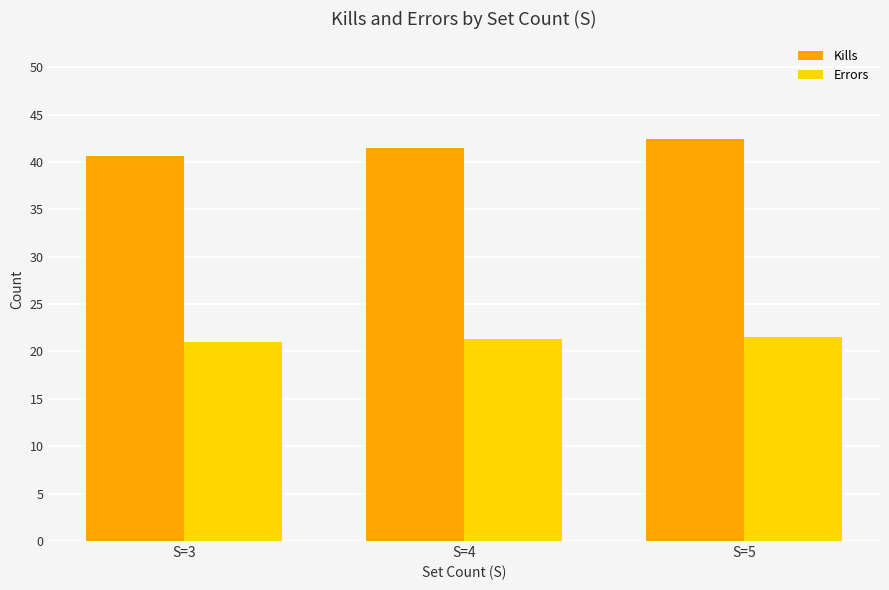

Which series has the largest total across all categories?

Kills